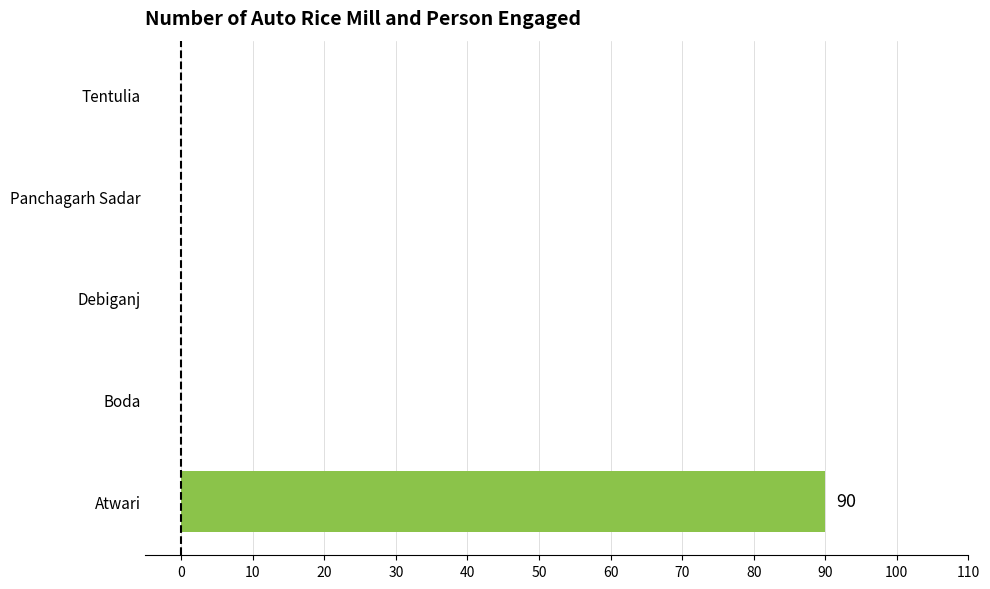

Reading top to bottom, extract all data points from this chart.

Tentulia=0	Panchagarh Sadar=0	Debiganj=0	Boda=0	Atwari=90